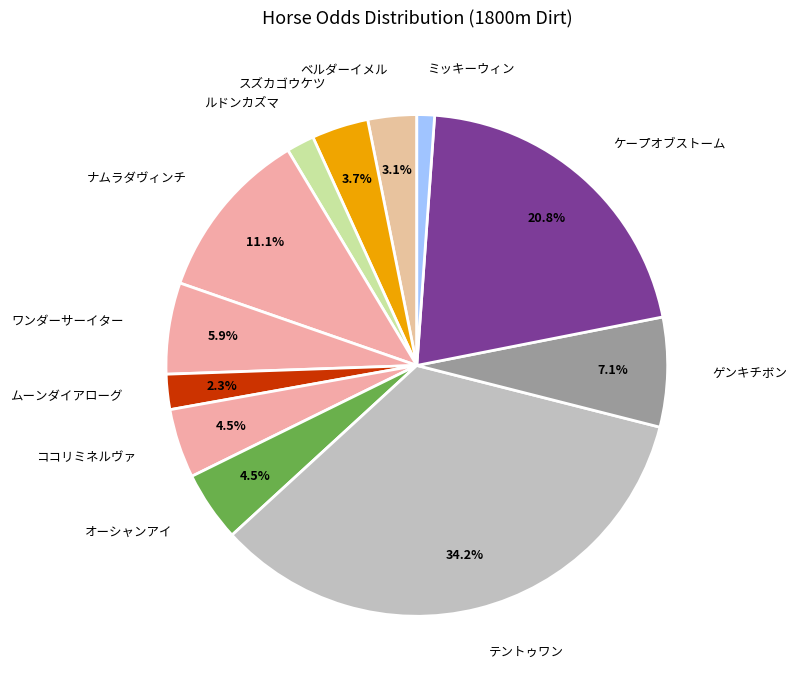

Count the number of slices in the pie.

12